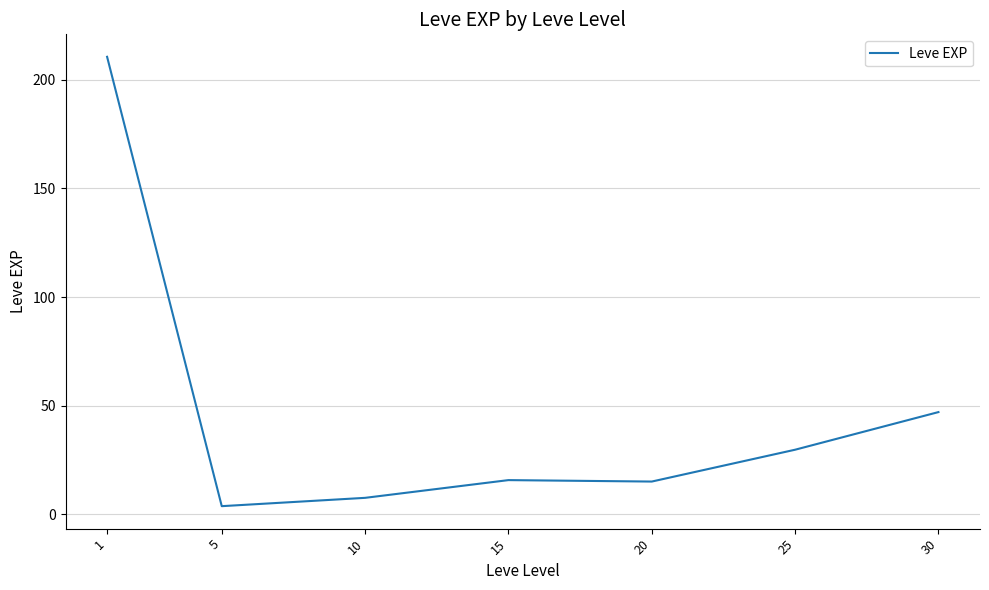

Where is the first local maximum?

15